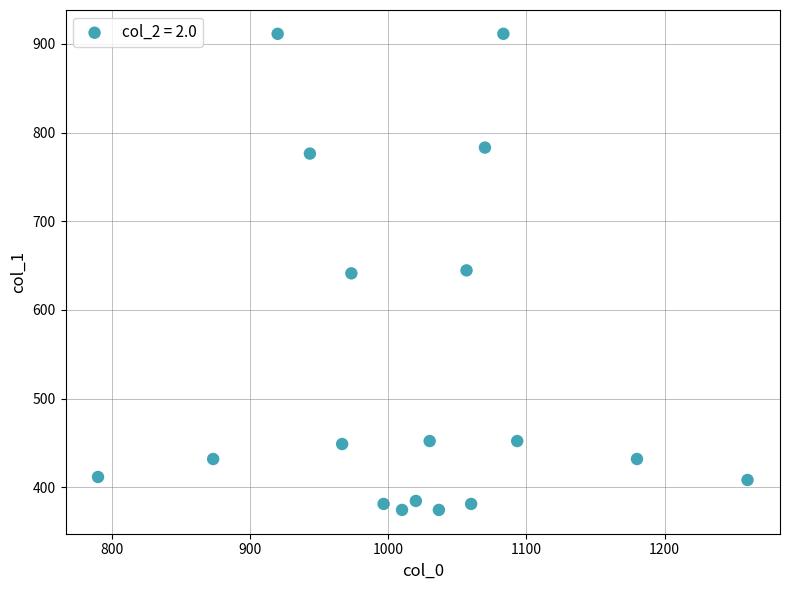

What is the range of Y values (max minus min)?

536.6